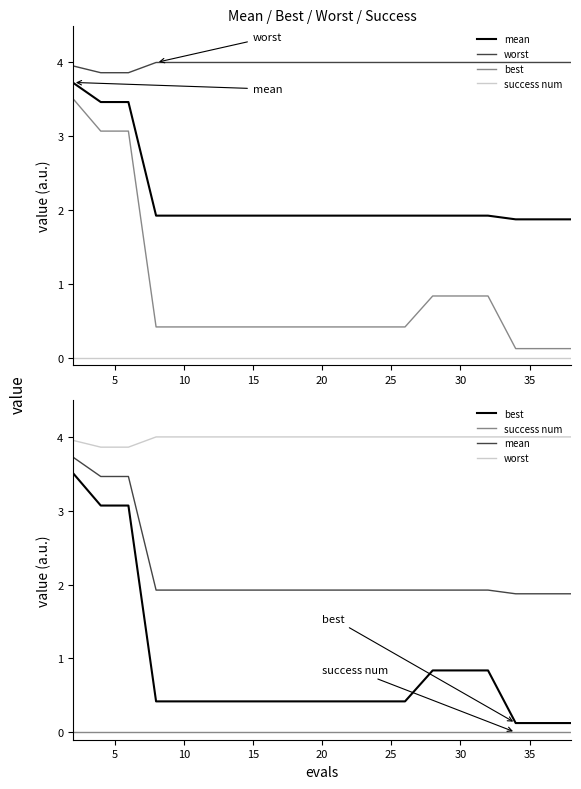

Is this an area chart (filled region under the line)?

No